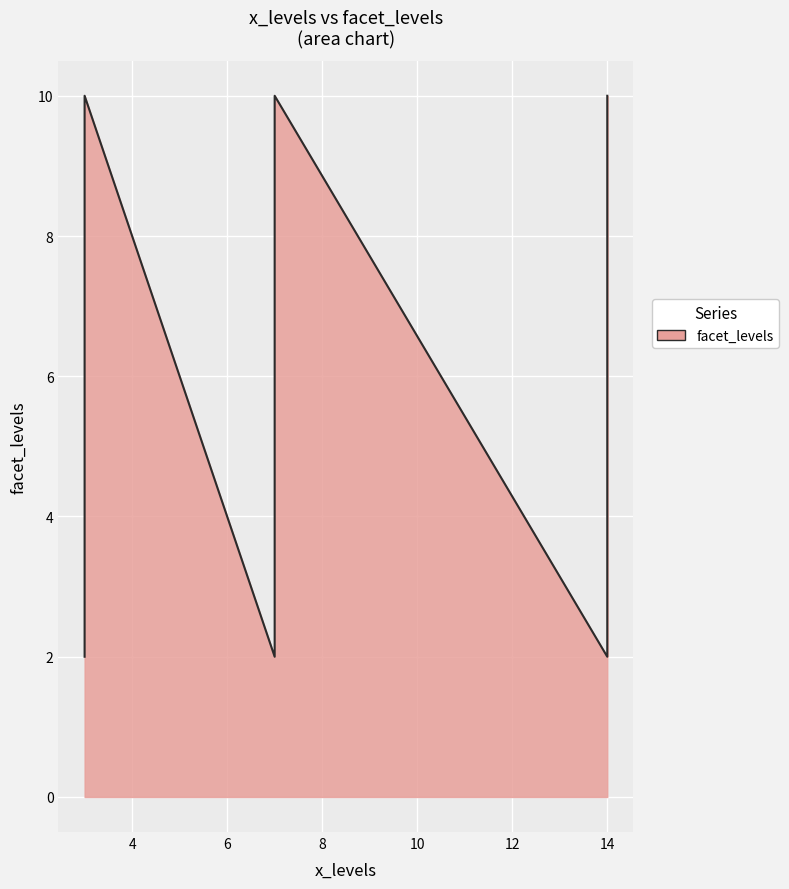

How many values exceed 9?

3